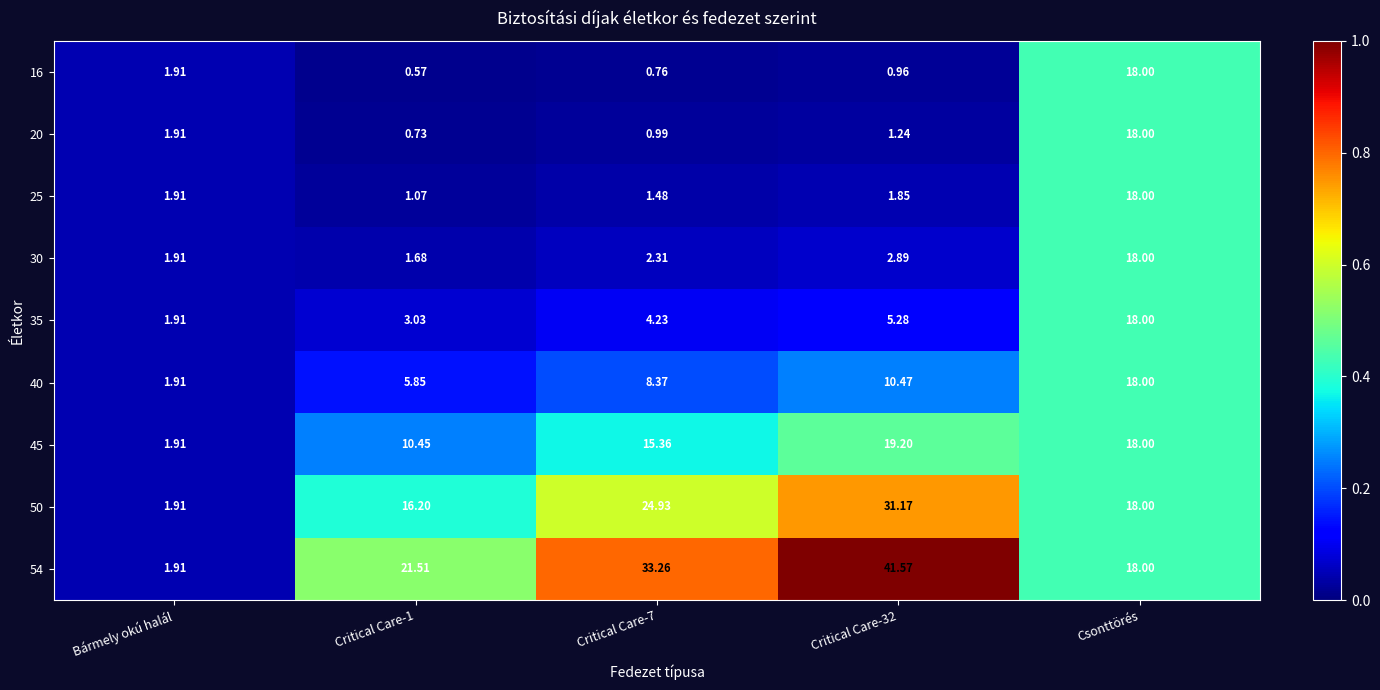

At which label is 16 closest to 9?

Bármely okú halál